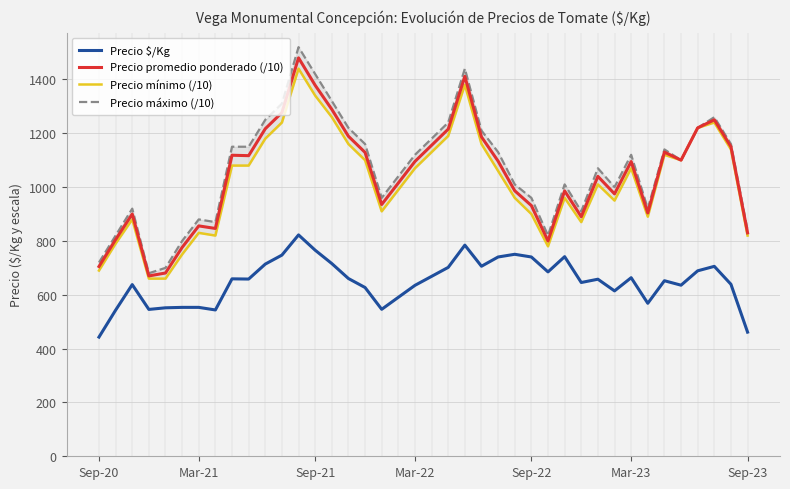

How many interior local peaks does the Precio mínimo (/10) series have?

9